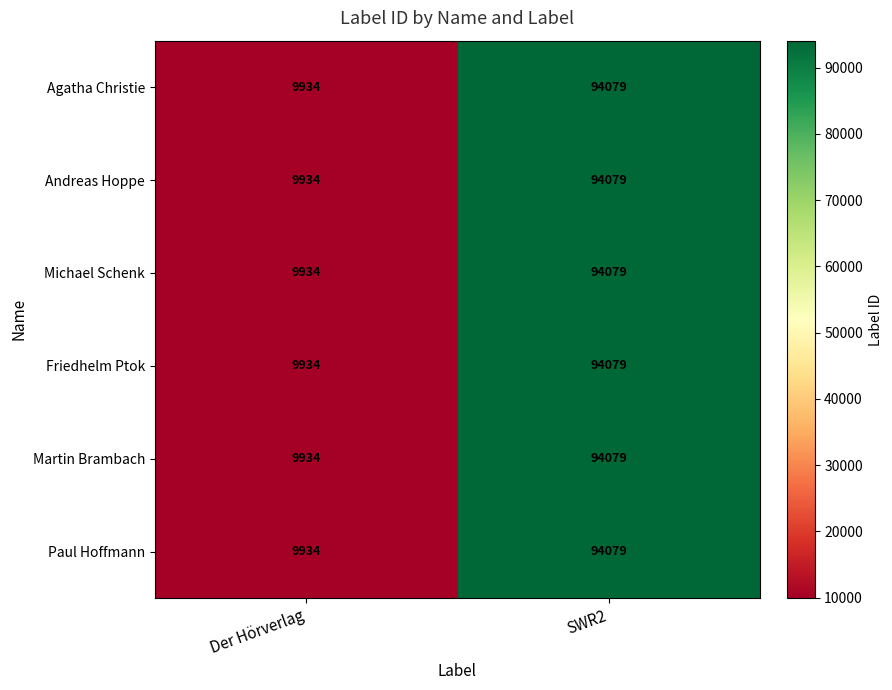

True or false: Michael Schenk has a value of 94079 at SWR2.

True